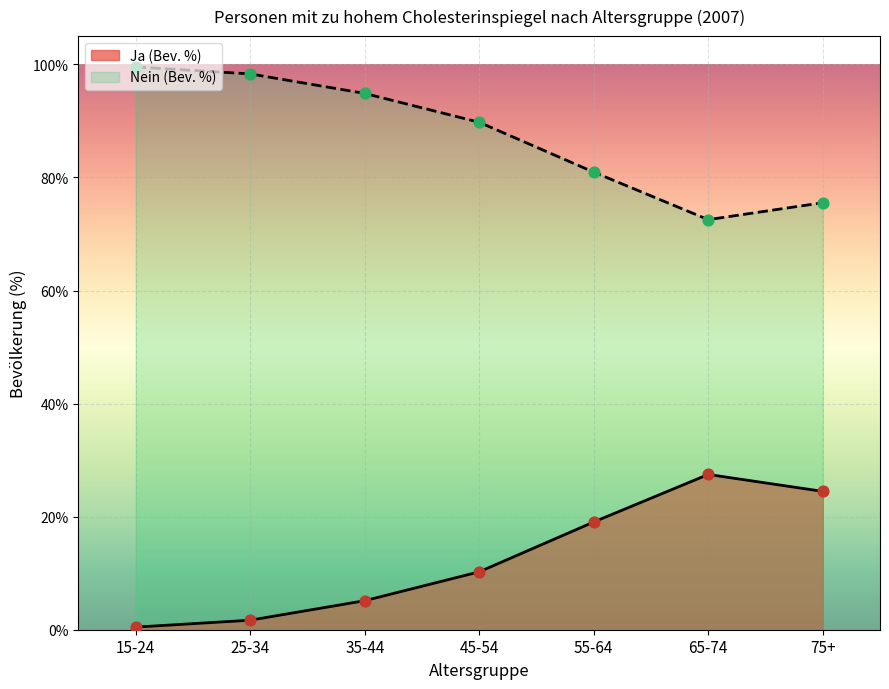

Which series reaches the minimum Y coordinate?

Ja (Bev. %)